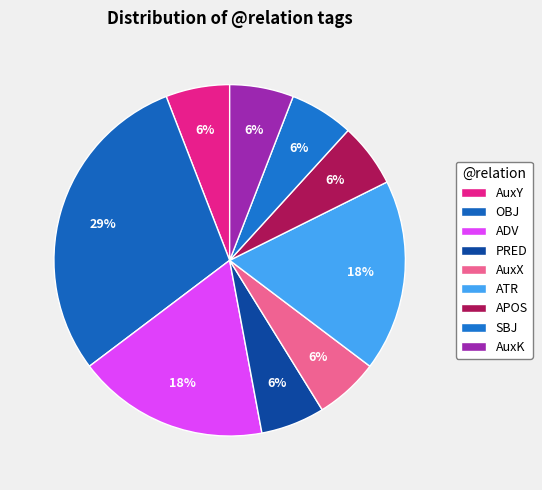

Is AuxY the majority of the pie?

No